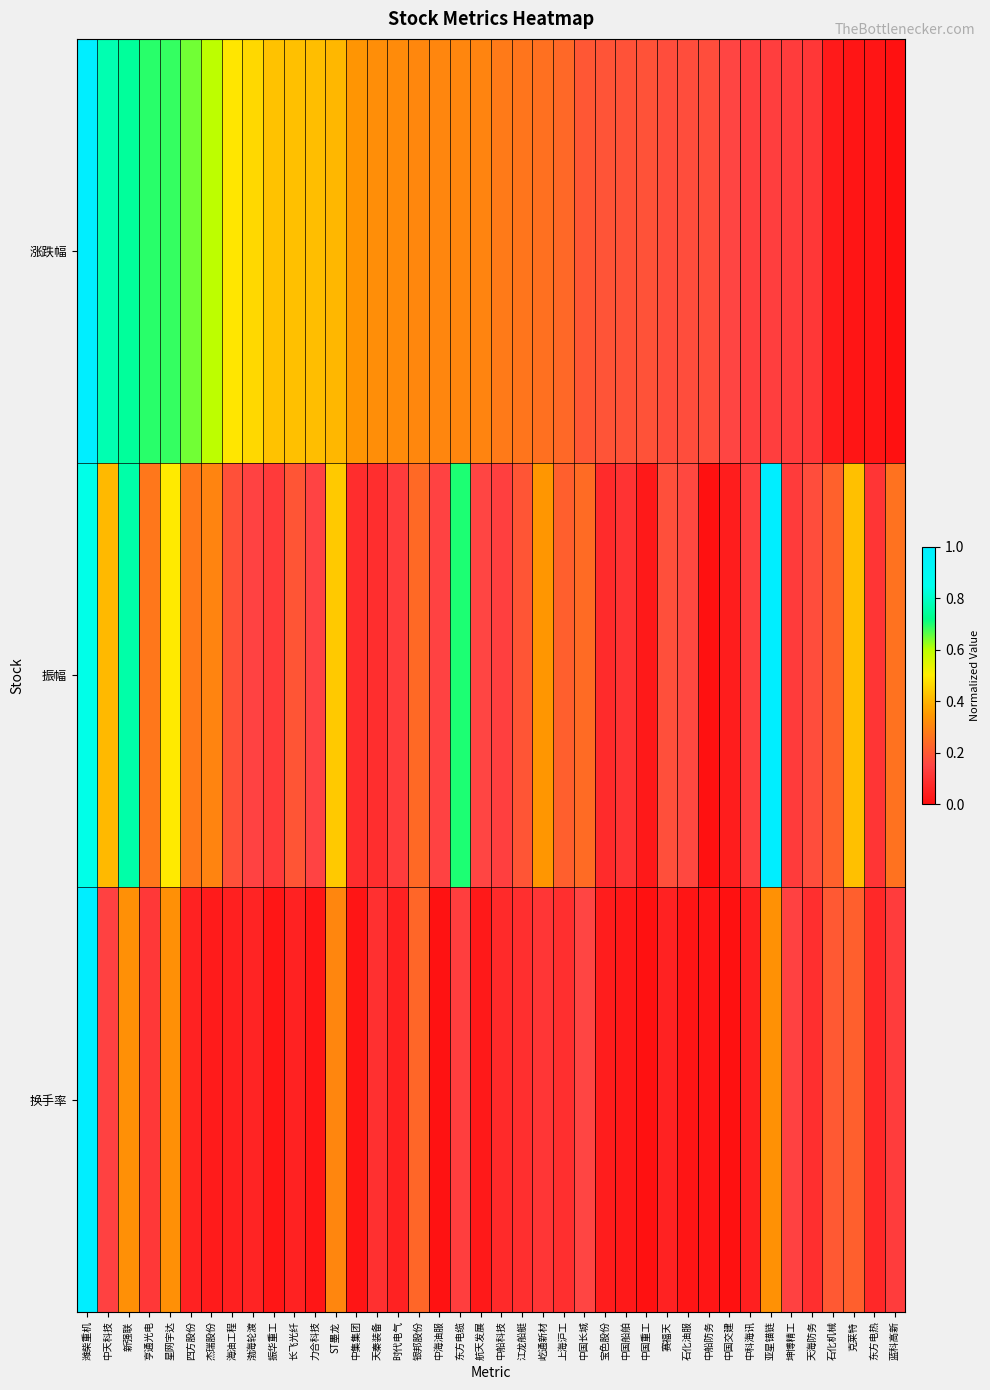

Reading left to right, extract all data points from this chart.

涨跌幅: 潍柴重机=1.0	中天科技=0.8	新强联=0.7	亨通光电=0.7	星网宇达=0.7	四方股份=0.6	杰瑞股份=0.6	海油工程=0.5	渤海轮渡=0.5	振华重工=0.4	长飞光纤=0.4	力合科技=0.4	ST墨龙=0.4	中集集团=0.3	天秦装备=0.3	时代电气=0.3	银邦股份=0.3	中海油服=0.3	东方电缆=0.3	航天发展=0.3	中船科技=0.3	江龙船艇=0.3	屹通新材=0.3	上海沪工=0.2	中国长城=0.2	宝色股份=0.2	中国船舶=0.2	中国重工=0.2	赛福天=0.2	石化油服=0.2	中船防务=0.2	中国交建=0.2	中科海讯=0.1	亚星锚链=0.1	坤博精工=0.1	天海防务=0.1	石化机械=0.0	克莱特=0.0	东方电热=0.0	蓝科高新=0.0
振幅: 潍柴重机=0.8	中天科技=0.4	新强联=0.8	亨通光电=0.3	星网宇达=0.5	四方股份=0.3	杰瑞股份=0.3	海油工程=0.2	渤海轮渡=0.1	振华重工=0.1	长飞光纤=0.2	力合科技=0.2	ST墨龙=0.4	中集集团=0.1	天秦装备=0.1	时代电气=0.1	银邦股份=0.2	中海油服=0.1	东方电缆=0.7	航天发展=0.2	中船科技=0.1	江龙船艇=0.2	屹通新材=0.3	上海沪工=0.2	中国长城=0.2	宝色股份=0.1	中国船舶=0.1	中国重工=0.0	赛福天=0.2	石化油服=0.2	中船防务=0.0	中国交建=0.0	中科海讯=0.1	亚星锚链=1.0	坤博精工=0.1	天海防务=0.2	石化机械=0.2	克莱特=0.4	东方电热=0.1	蓝科高新=0.3
换手率: 潍柴重机=1.0	中天科技=0.1	新强联=0.3	亨通光电=0.1	星网宇达=0.3	四方股份=0.1	杰瑞股份=0.0	海油工程=0.0	渤海轮渡=0.1	振华重工=0.0	长飞光纤=0.1	力合科技=0.0	ST墨龙=0.3	中集集团=0.0	天秦装备=0.1	时代电气=0.1	银邦股份=0.2	中海油服=0.0	东方电缆=0.1	航天发展=0.0	中船科技=0.1	江龙船艇=0.1	屹通新材=0.1	上海沪工=0.1	中国长城=0.2	宝色股份=0.0	中国船舶=0.0	中国重工=0.0	赛福天=0.1	石化油服=0.0	中船防务=0.0	中国交建=0.0	中科海讯=0.0	亚星锚链=0.3	坤博精工=0.1	天海防务=0.1	石化机械=0.2	克莱特=0.2	东方电热=0.1	蓝科高新=0.1